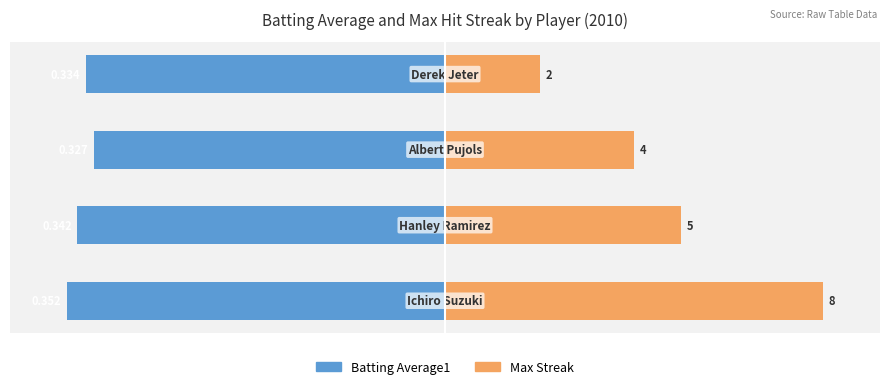

Which series has the widest spread of values?

Max Streak